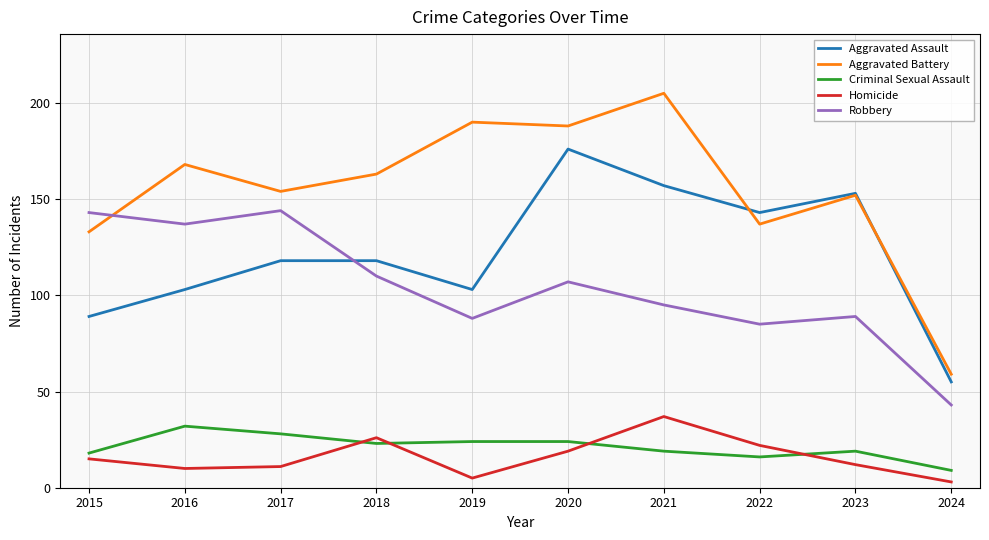

What is the maximum value for Aggravated Assault?

176